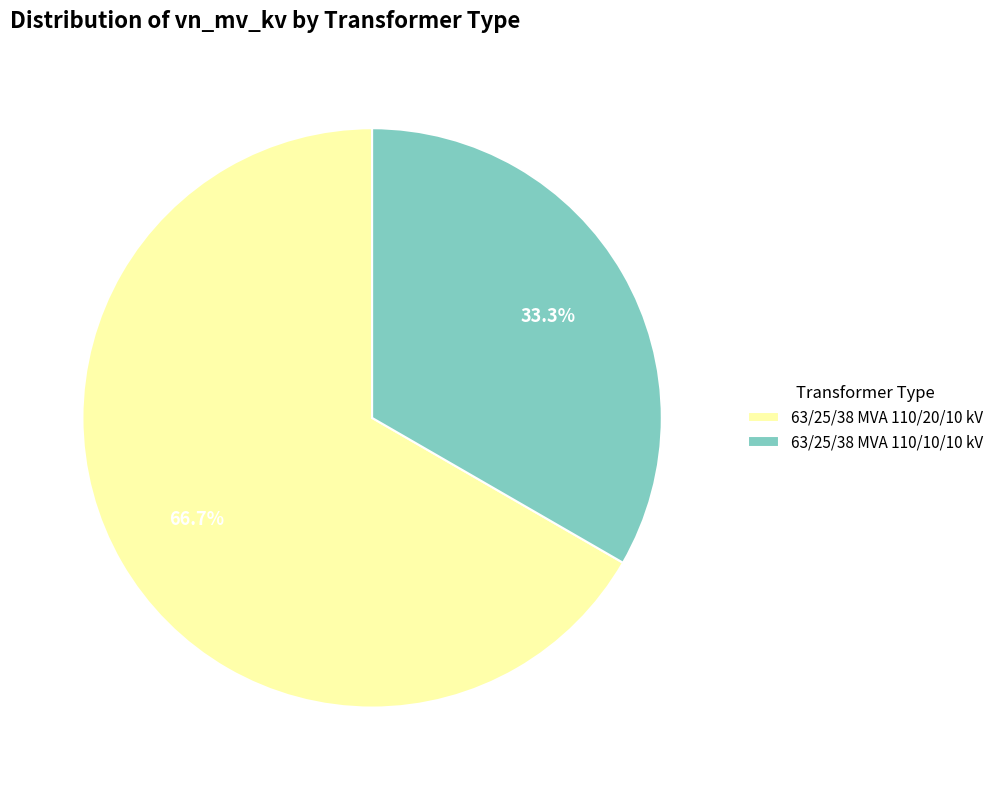

What percentage is the 63/25/38 MVA 110/20/10 kV slice, to the nearest percent?

67%